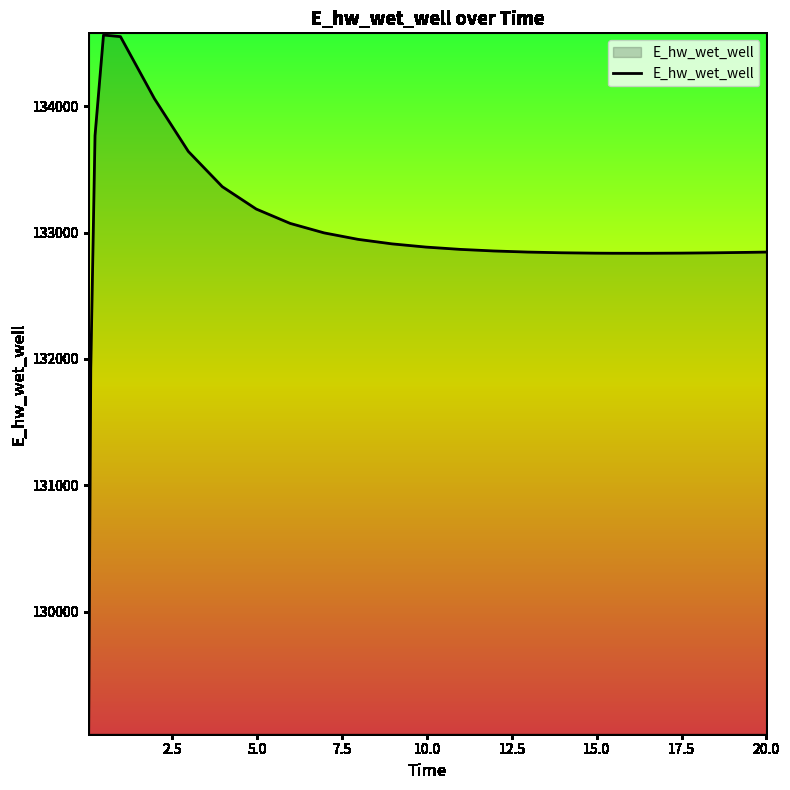

What is the maximum value shown in the chart?

134562.9